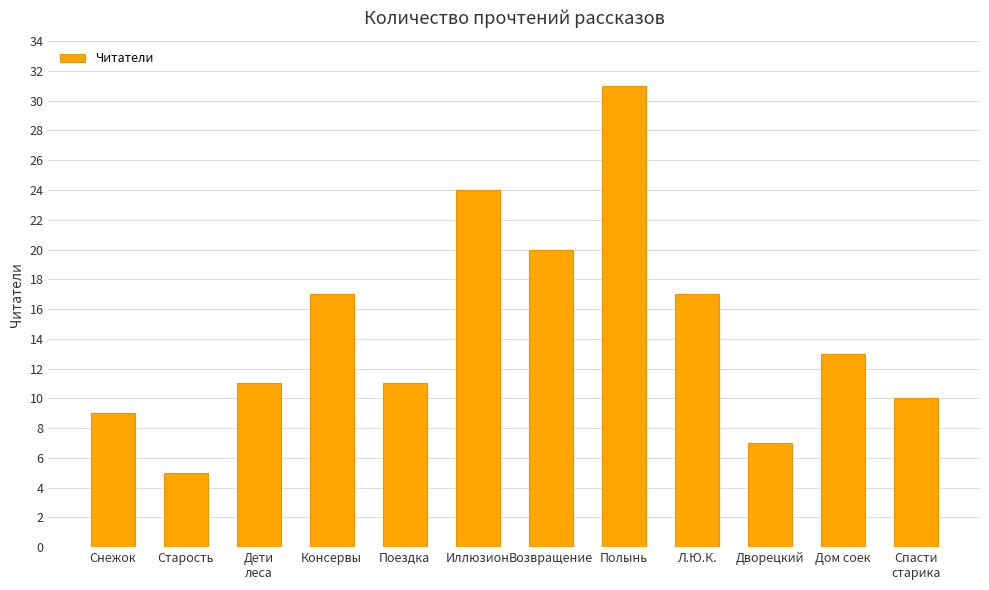

What is the value of the 11th bar from the left?

13